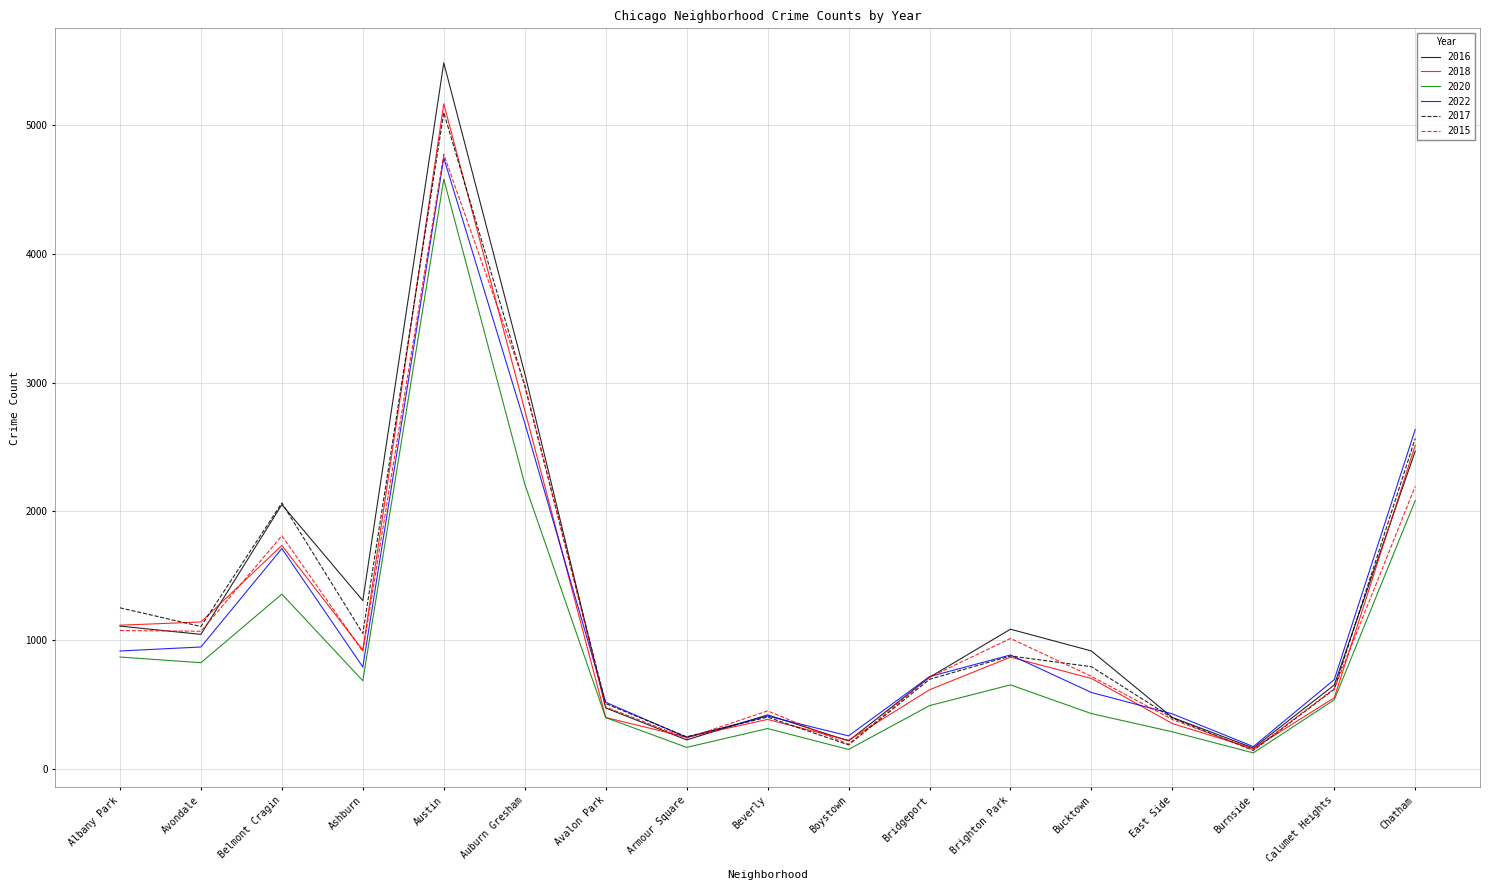

Where does the 2022 series first go above 718?

Albany Park